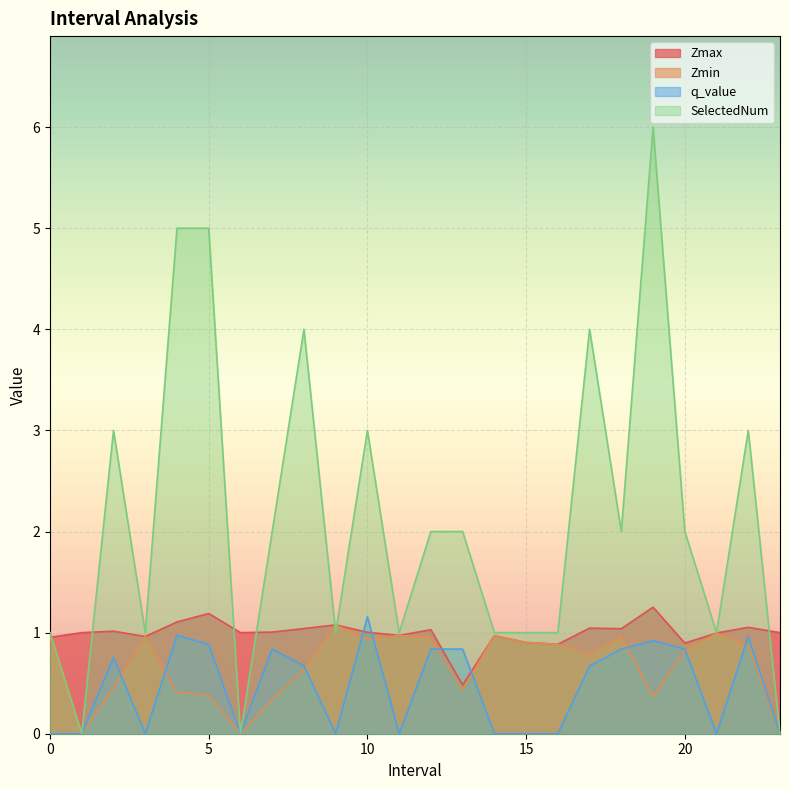

How many lines are shown in the chart?

4